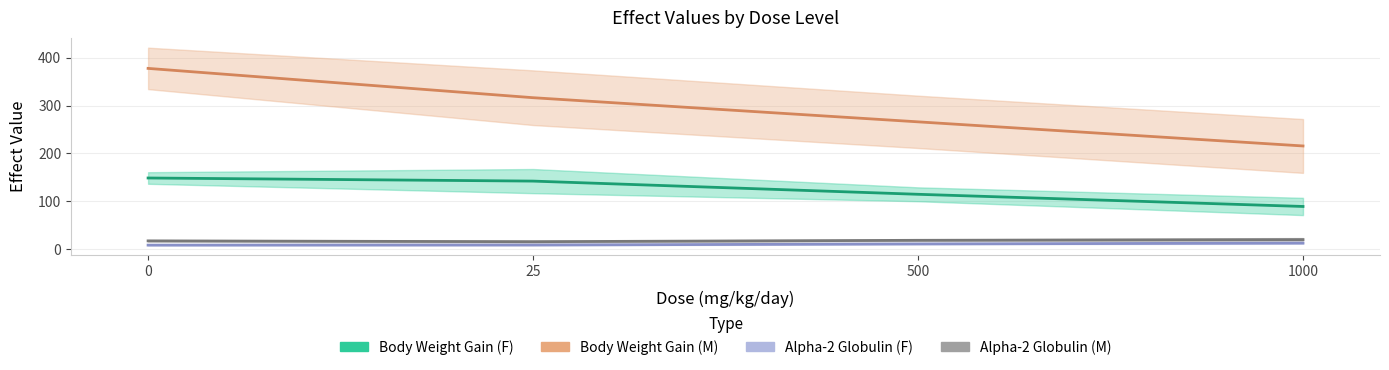

Reading right to left, transcribe all the data shown in this chart.

body weight gain (F): 1000=89.1	500=114.6	25=142.2	0=148.7
body weight gain (M): 1000=215.6	500=266.1	25=316.6	0=377.8
alpha-2 globulin (F): 1000=12.5	500=10.8	25=8.6	0=8.3
alpha-2 globulin (M): 1000=19.8	500=18.4	25=15.5	0=17.2